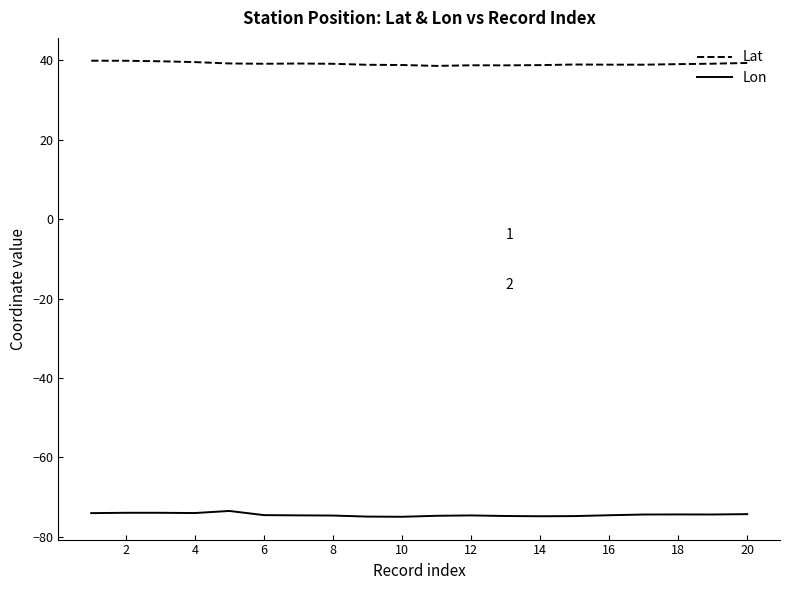

Rank the series by their maximum value, from highest to lowest.

Lat, Lon